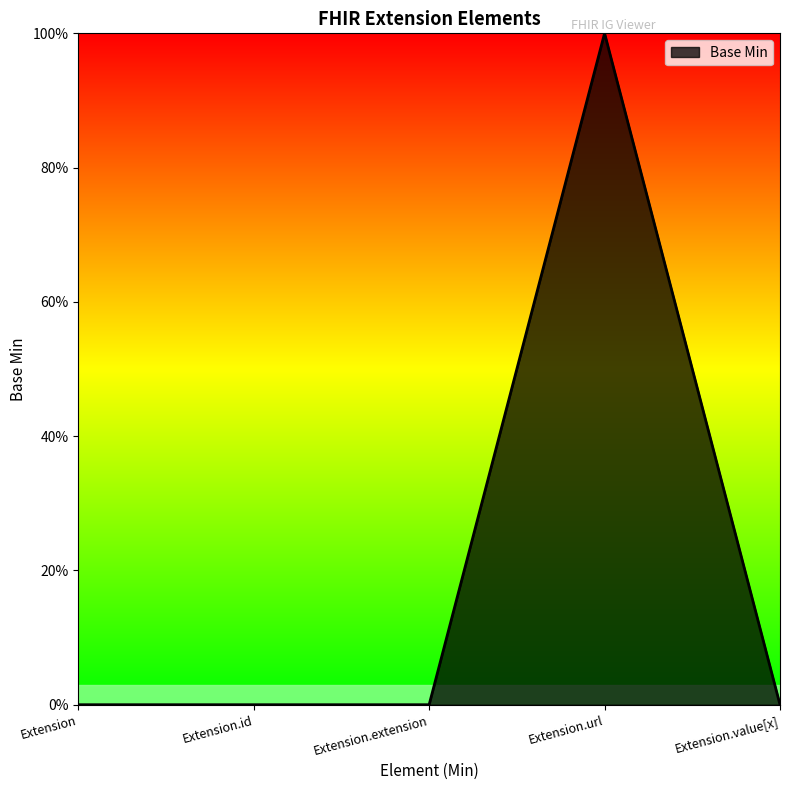

The chart shows a value of 0 at Extension.value[x]. True or false?

True